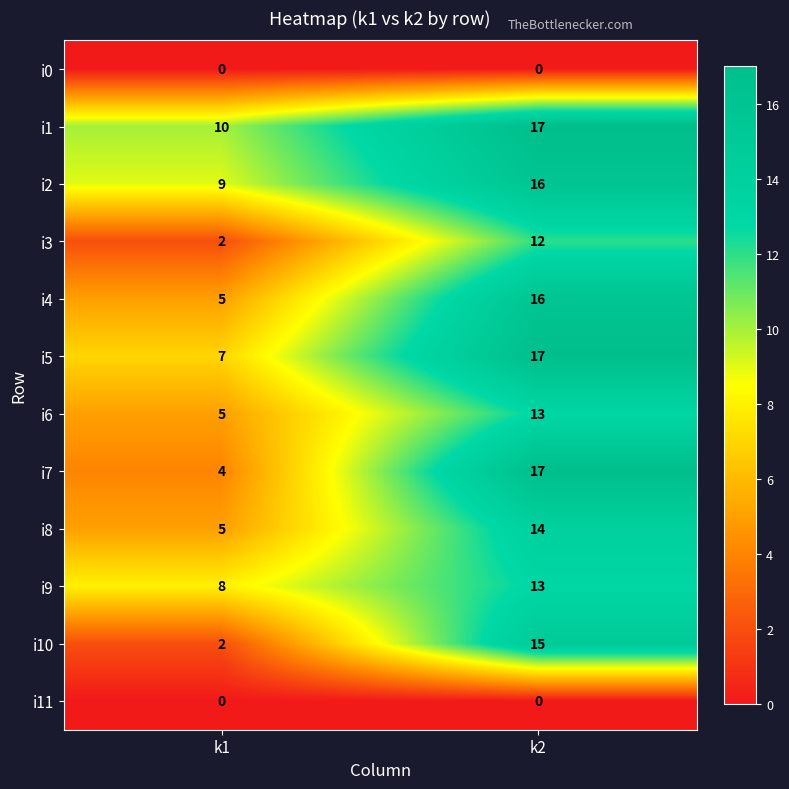

What is the difference between the i6 values at k1 and k2?

8